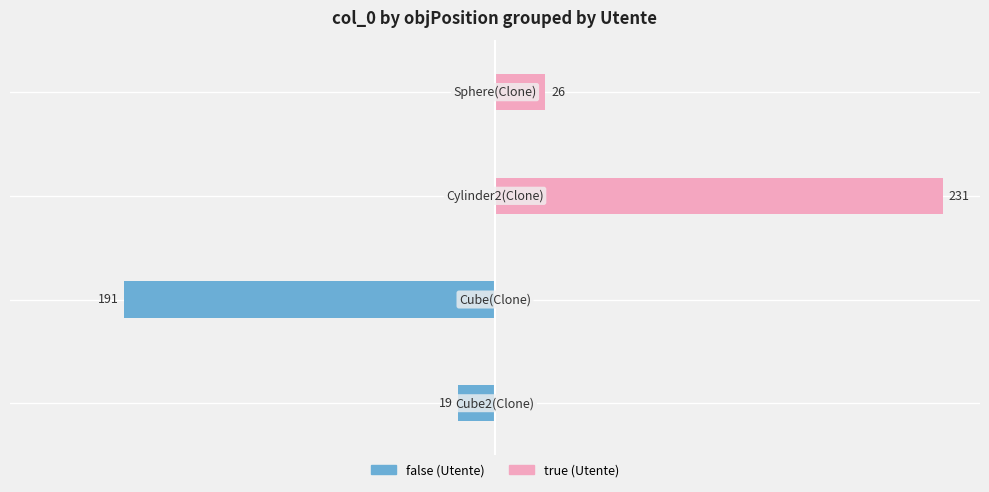

What is the greatest value displayed?

231